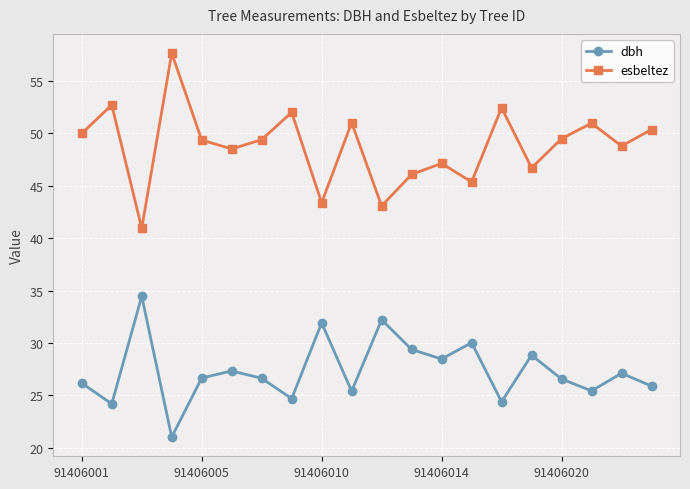

In esbeltez, how many points are higher than both neighbors (excluding endpoints)?

7